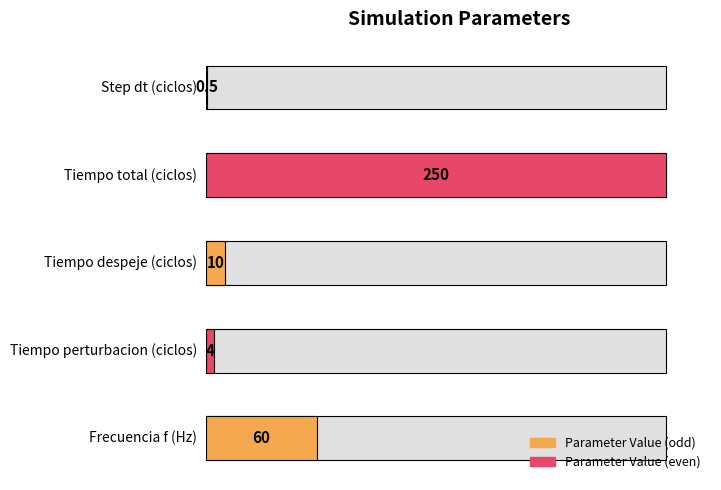

What is the minimum value shown in the chart?

0.5